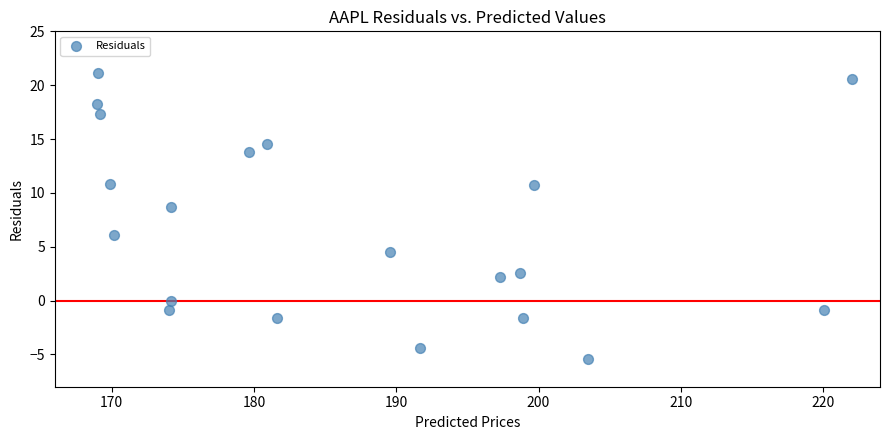

What Y value in the scatter plot is closest to 7?

6.1